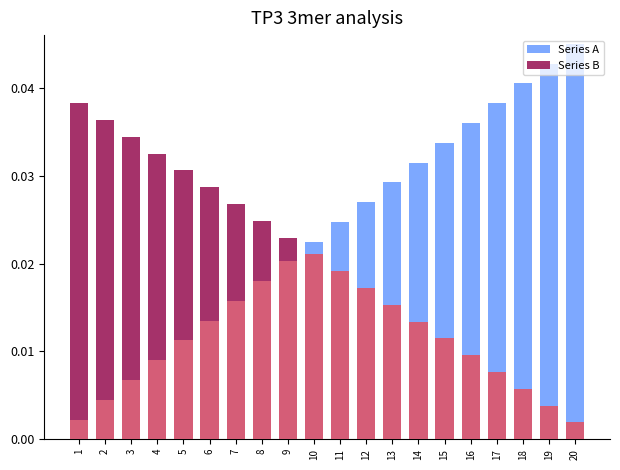

The Series A series shows 0.0 at 20. True or false?

True